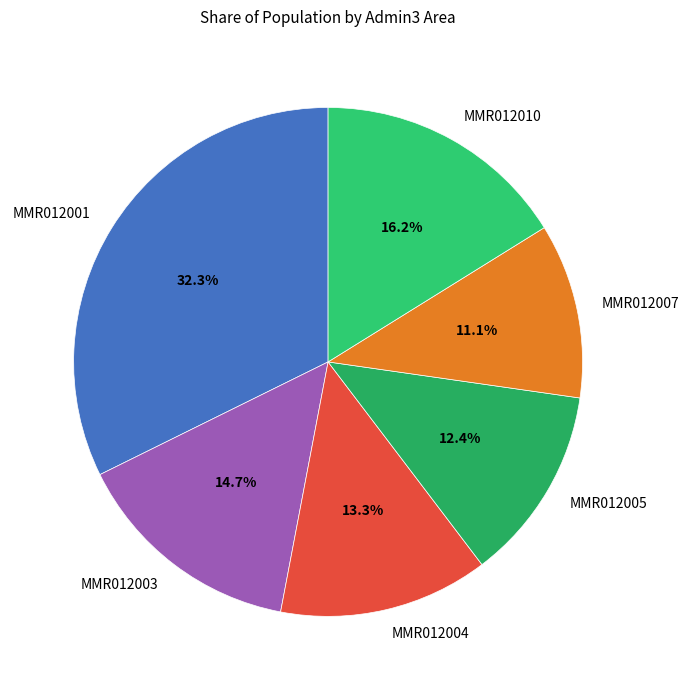

What is the ratio of the value at MMR012005 to the value at MMR012001?

0.4